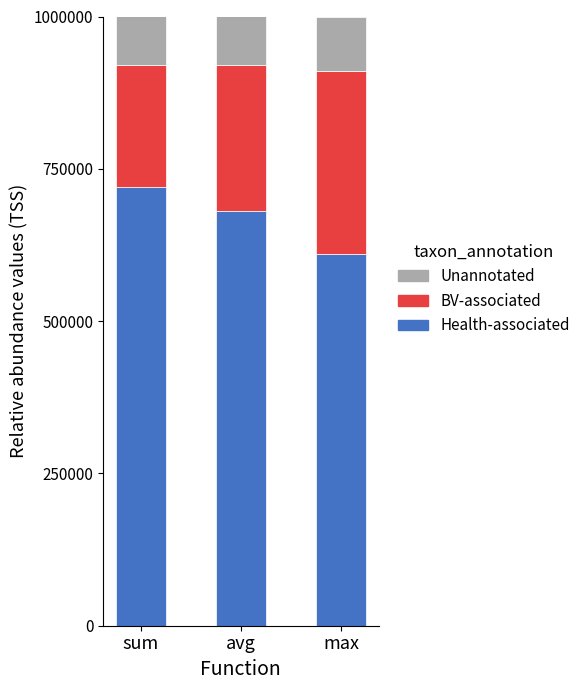

What is the sum of all Health-associated values?

2010000